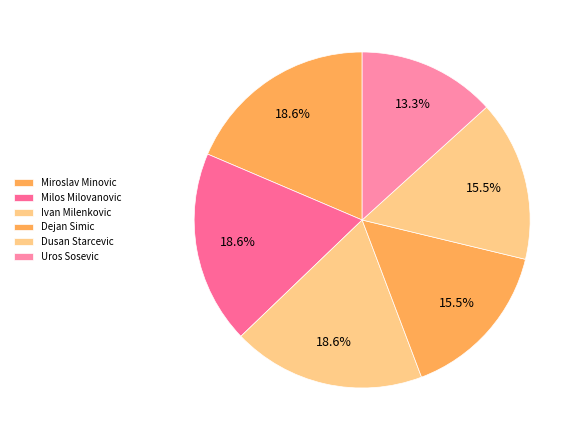

To the nearest percent, what is the combined percentage of Milos Milovanovic and Dusan Starcevic?

34%